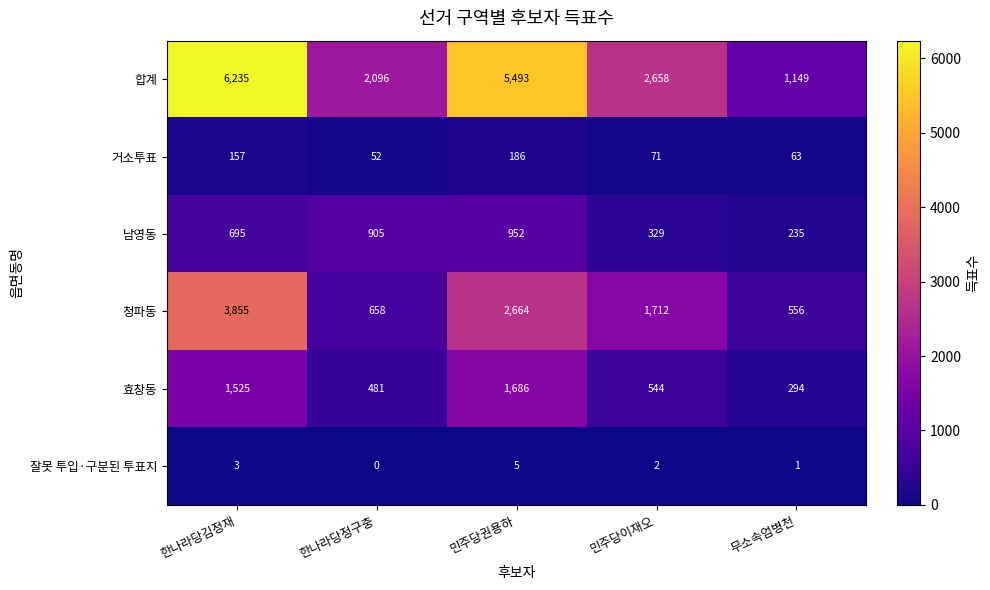

True or false: 거소투표 has a value of 186 at 민주당권용하.

True